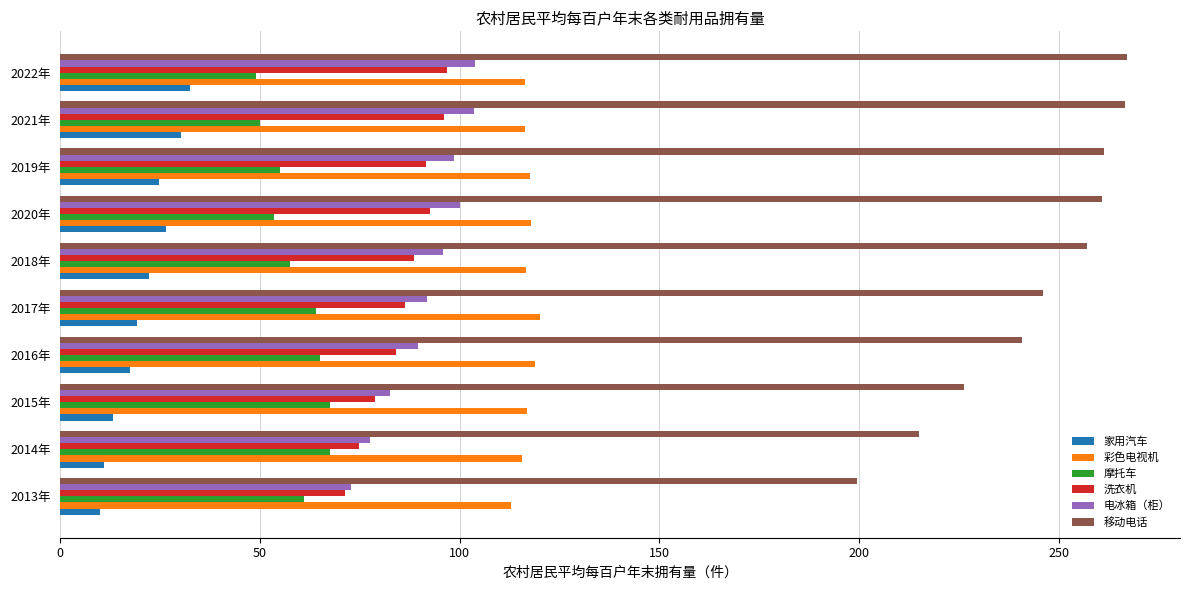

What is the average value of the 彩色电视机 series?

116.9